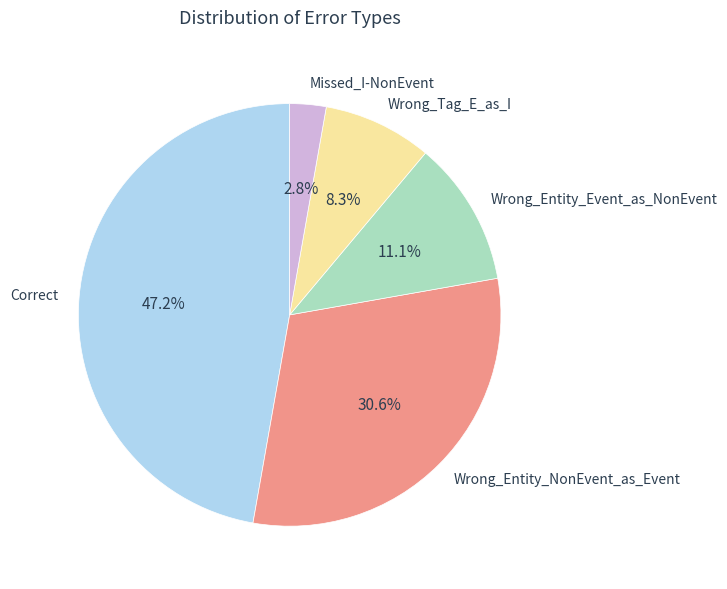

What is the total percentage of Correct and Wrong_Entity_NonEvent_as_Event?

77.8%